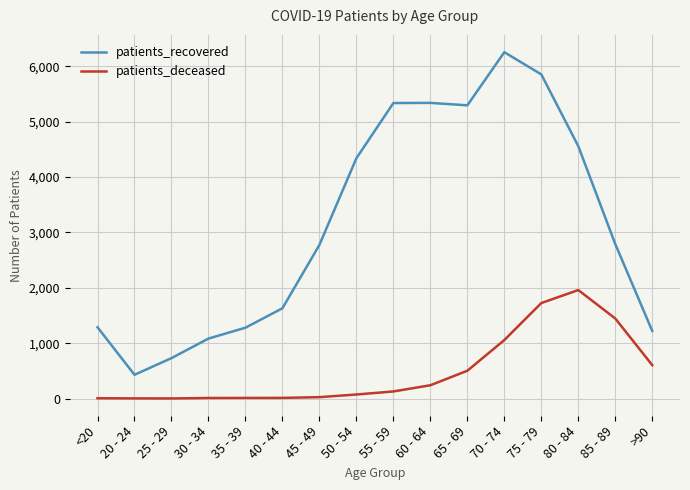

Where is patients_deceased nearest to the value 980?

70 - 74